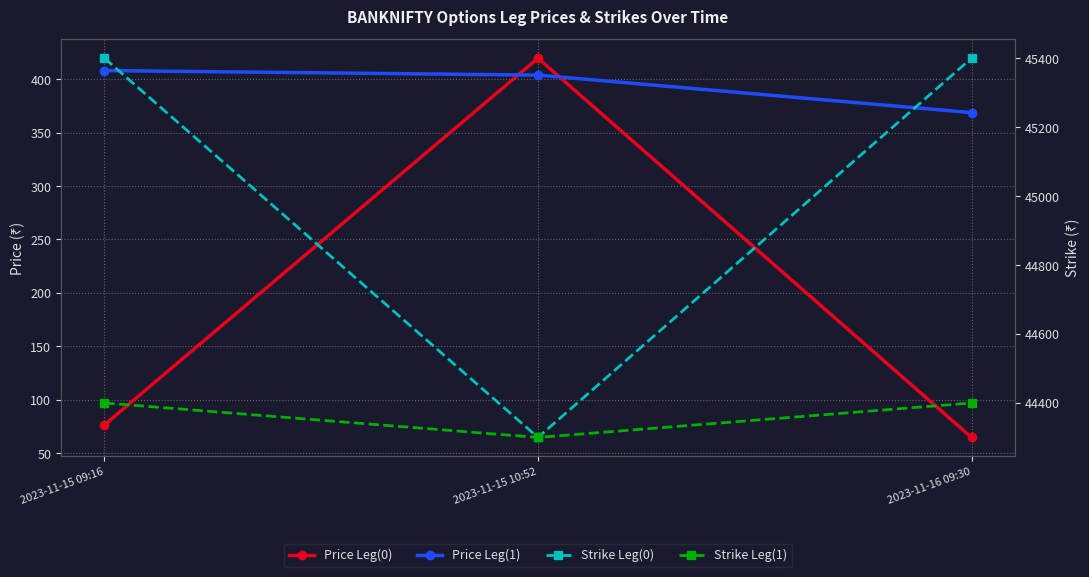

What is the lowest value of the Strike Leg(1) series?

44300.0